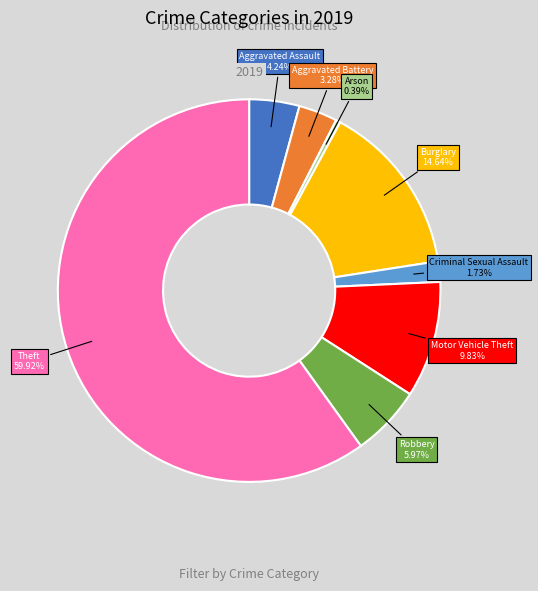

How many slices are in this pie chart?

8